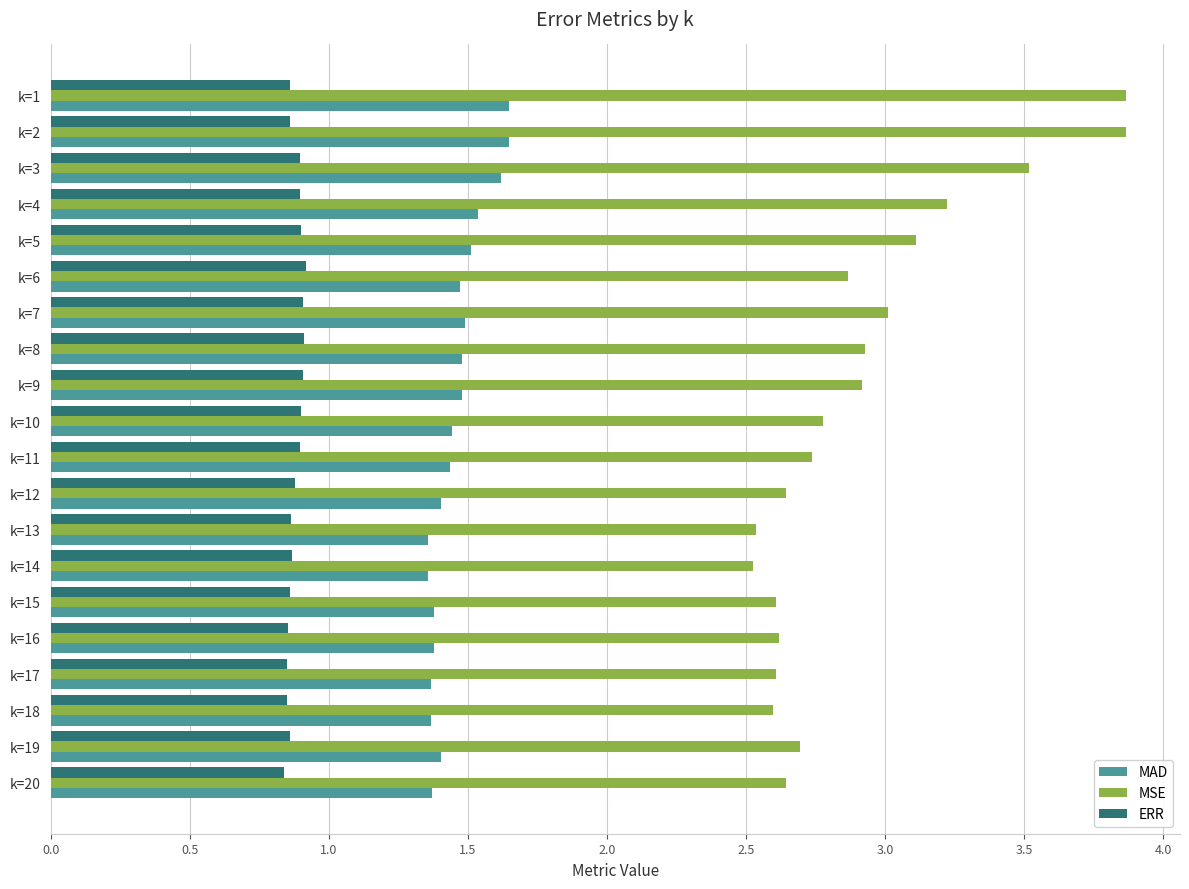

What is the sum of the MSE values at k=16 and k=14?

5.1